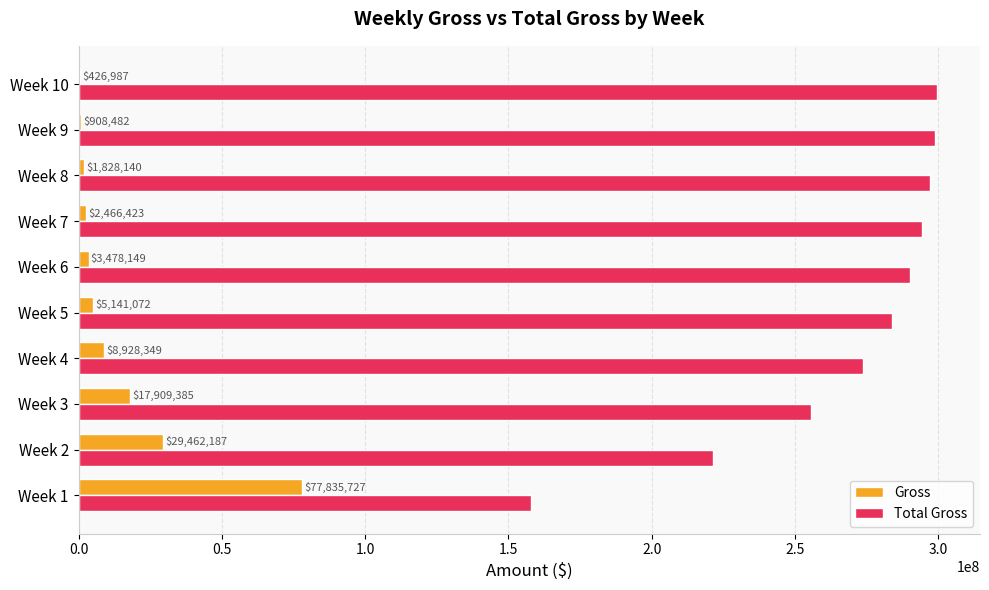

Between Week 3 and Week 10, which series saw the biggest shift?

Total Gross